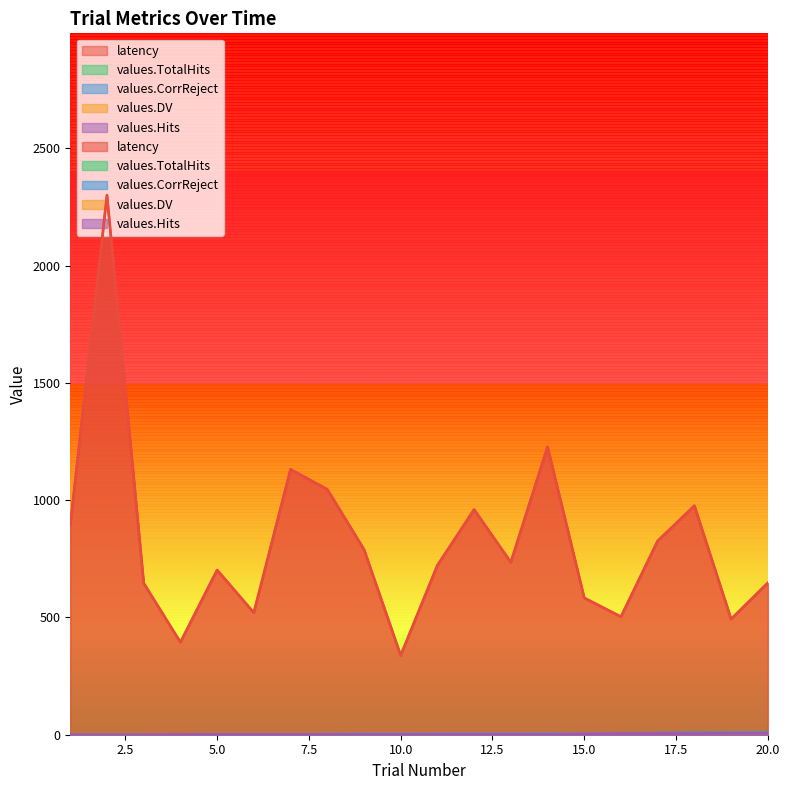

True or false: values.Hits and latency intersect in this chart.

False